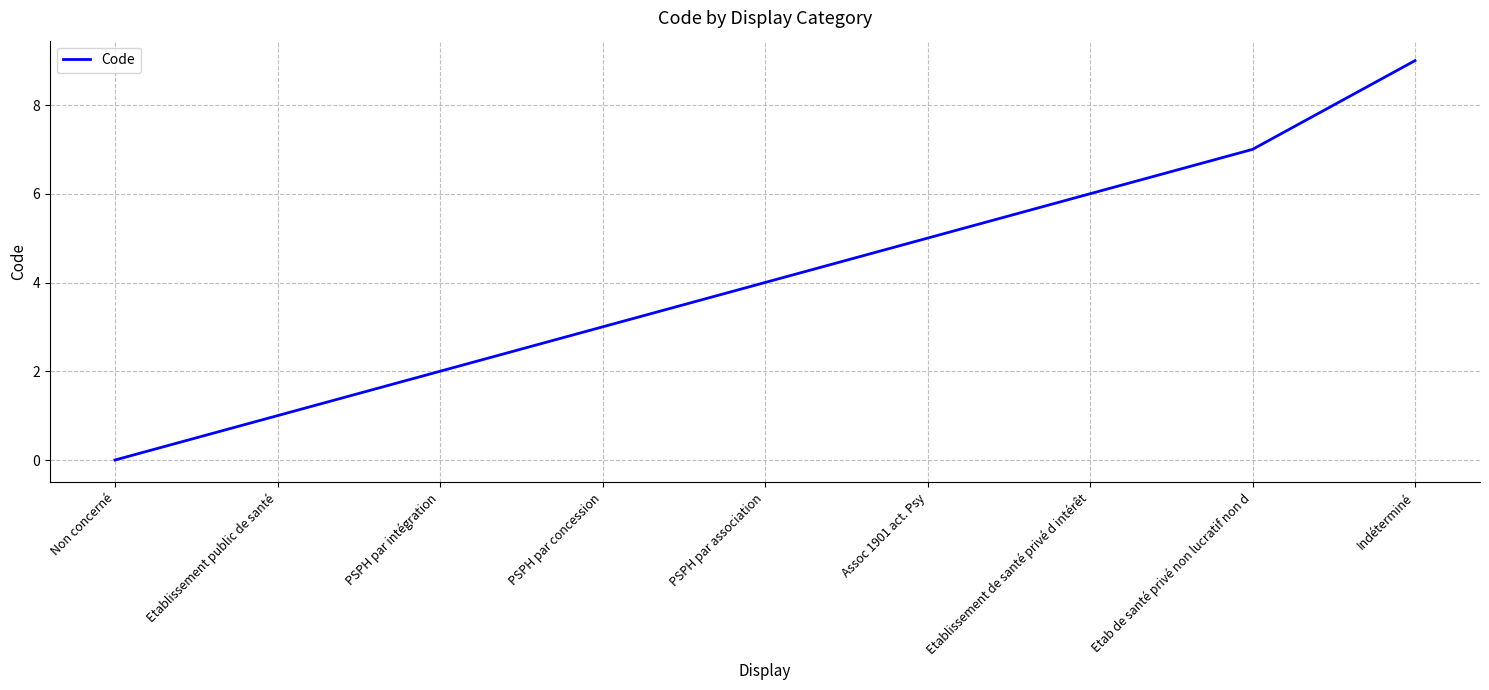

True or false: the data shows 5 at Non concerné.

False